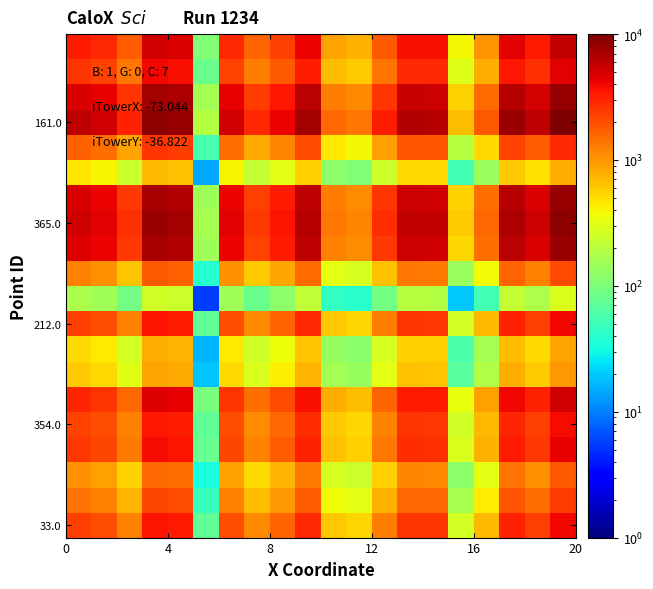

How many categories are shown in the chart?

20